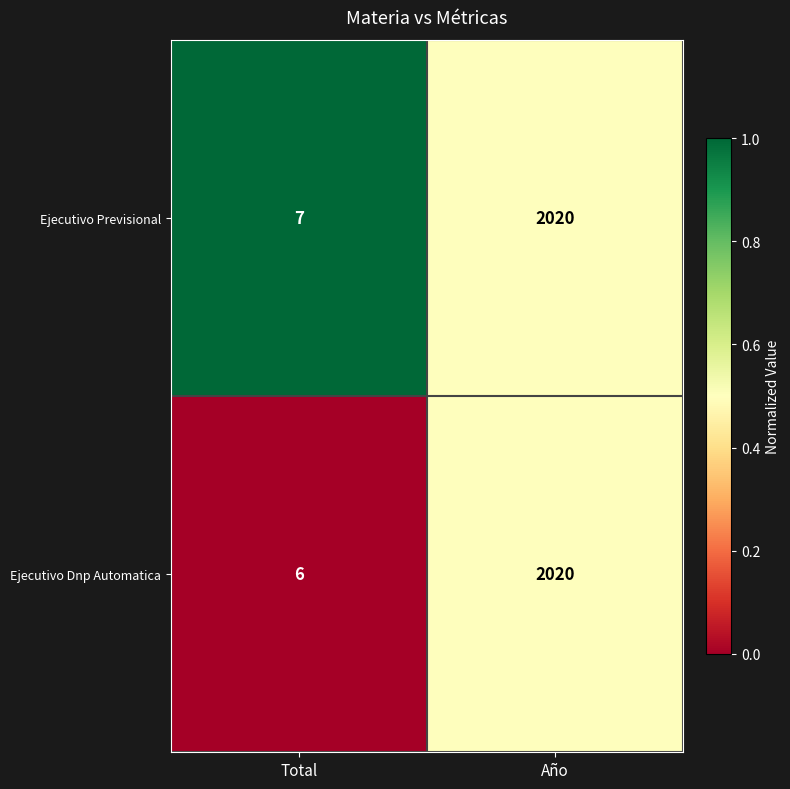

Reading left to right, what are all the values shown in this chart?

Ejecutivo Previsional: 7	2020
Ejecutivo Dnp Automatica: 6	2020